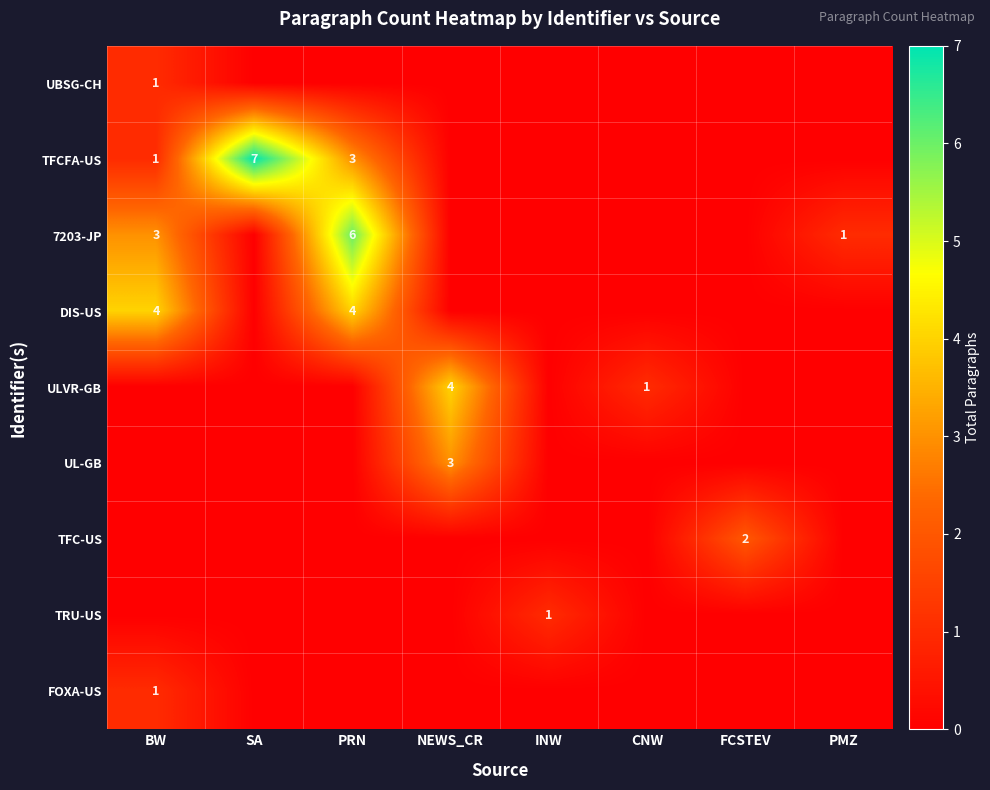

Between SA and PRN, which is larger?

SA